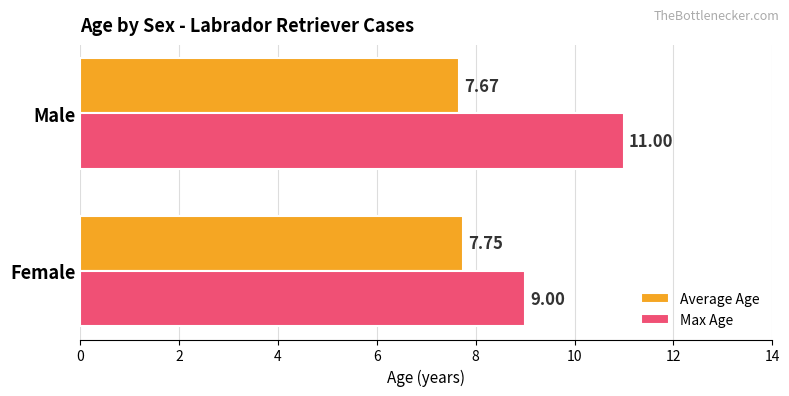

Is the value of Average Age at Male greater than the value of Max Age at Female?

No